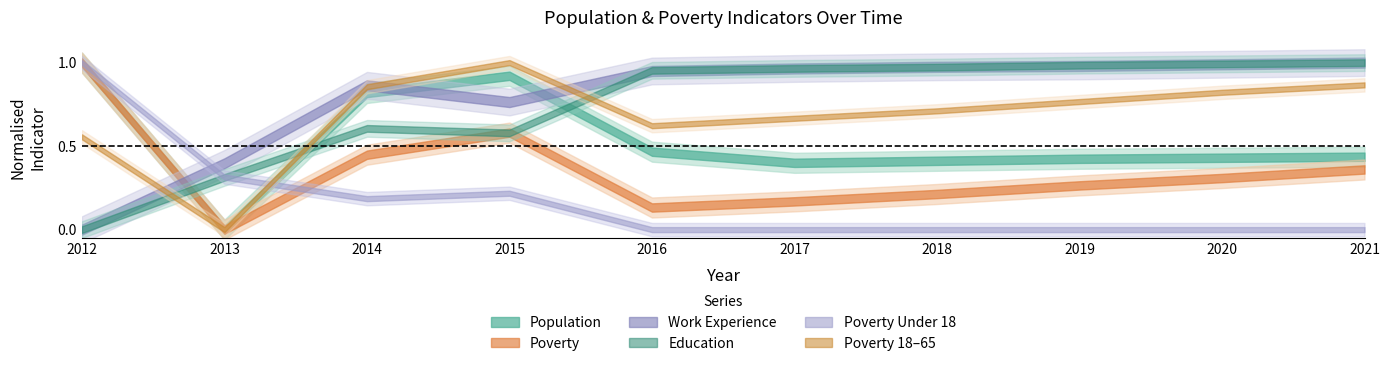

How many distinct data groups are displayed?

6